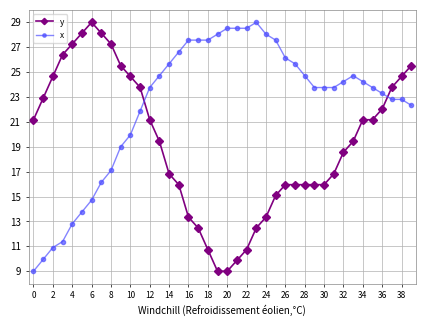

What is the average value of the y series?

19.3